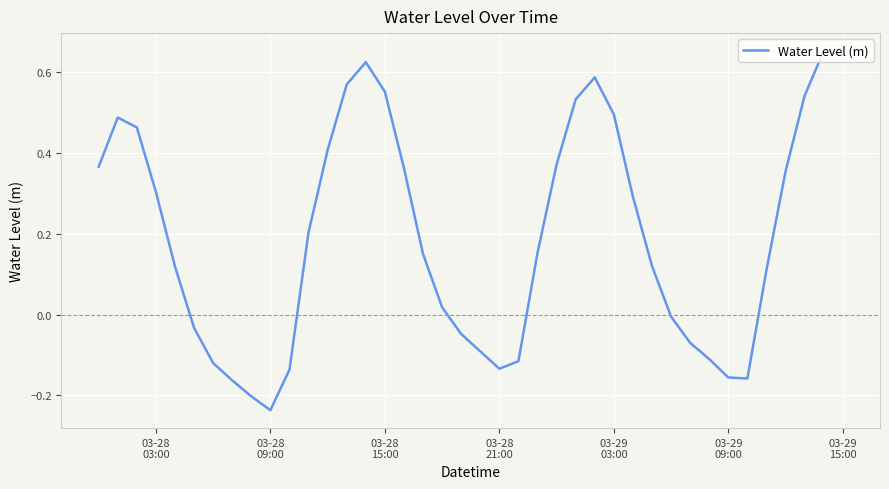

What is the difference between the maximum and minimum values?

0.9